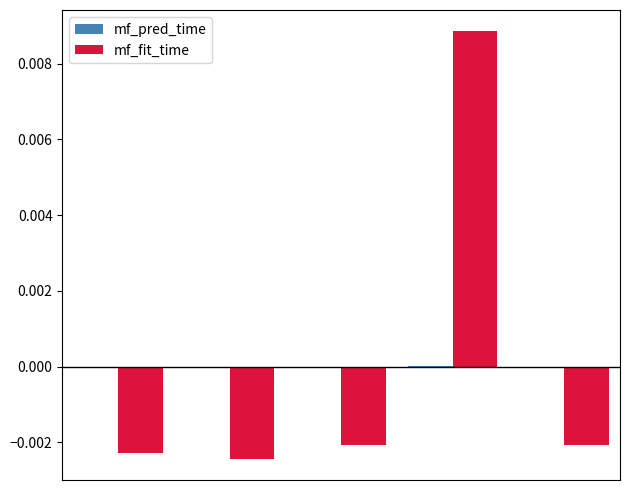

Are the bars horizontal?

No